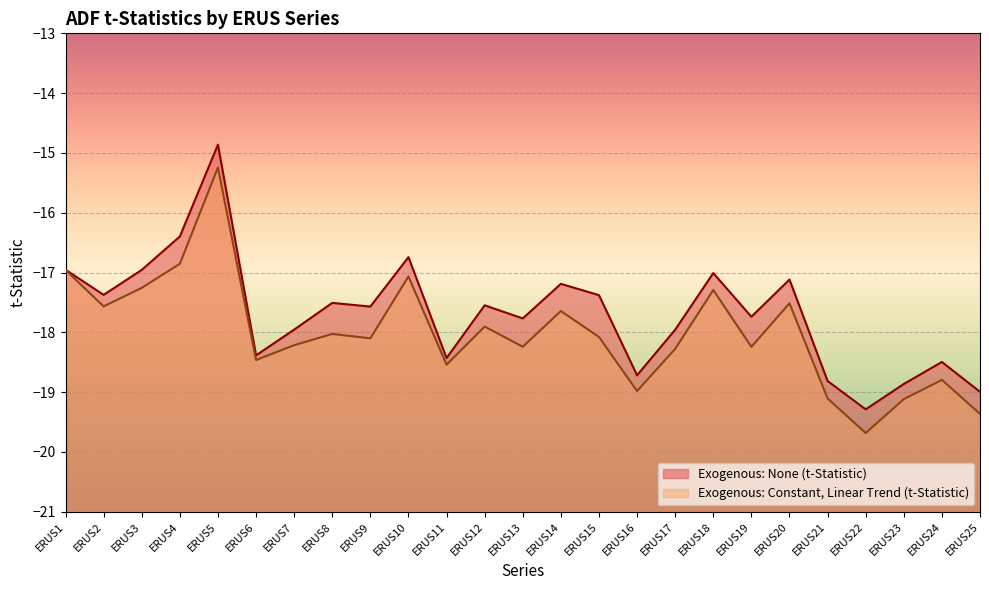

What is the average value of the Exogenous: None (t-Statistic) series?

-17.7